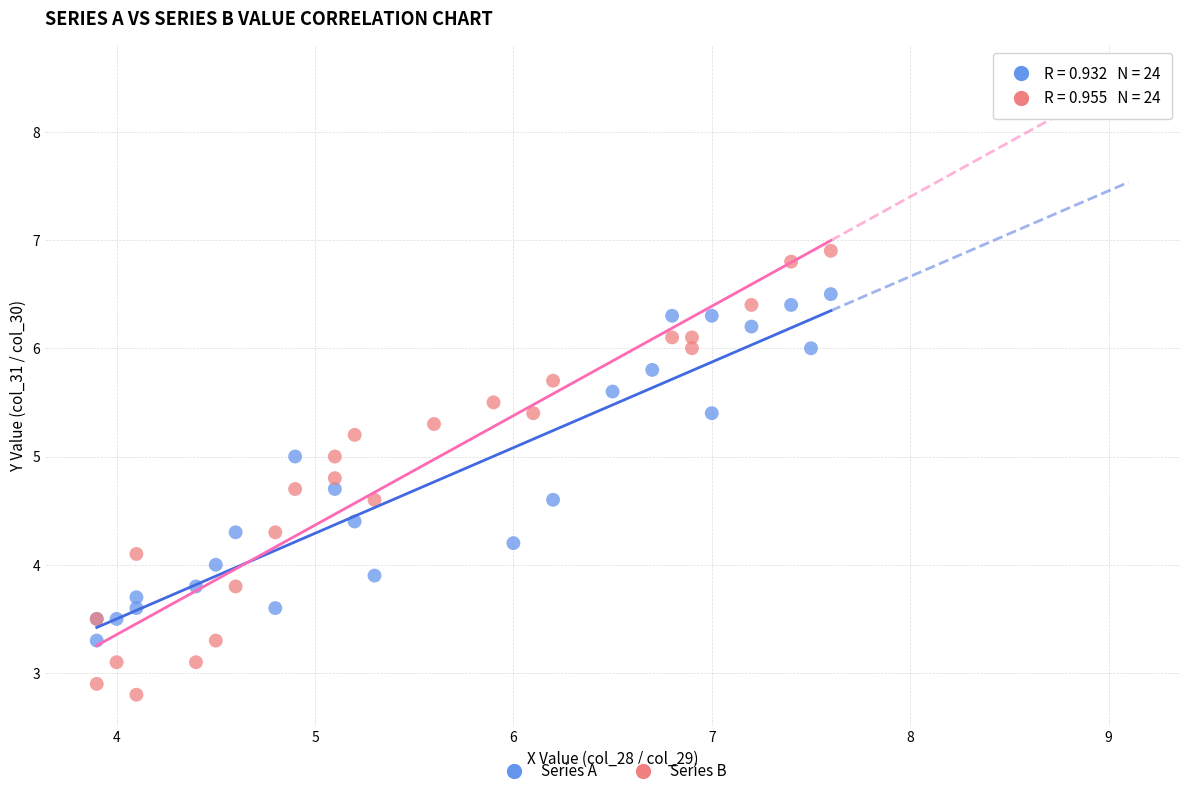

Which series has the largest Y range (max minus min)?

Series B